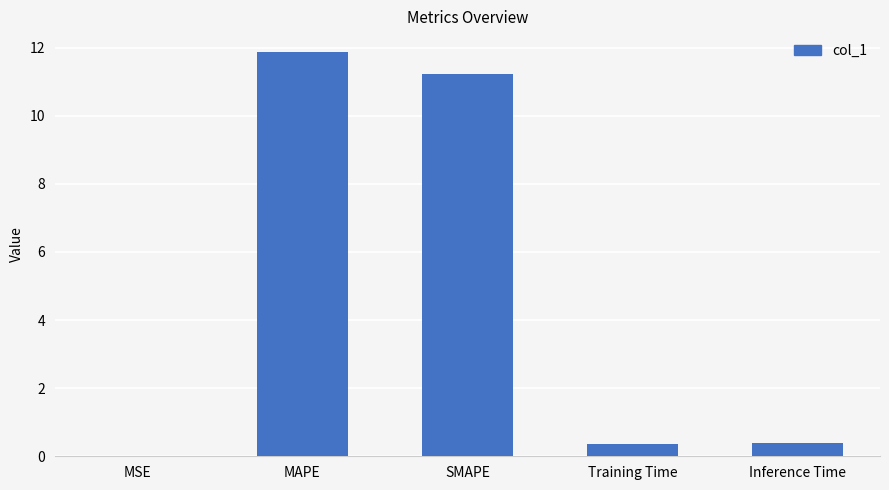

Are the bars grouped side by side (vs. stacked)?

No